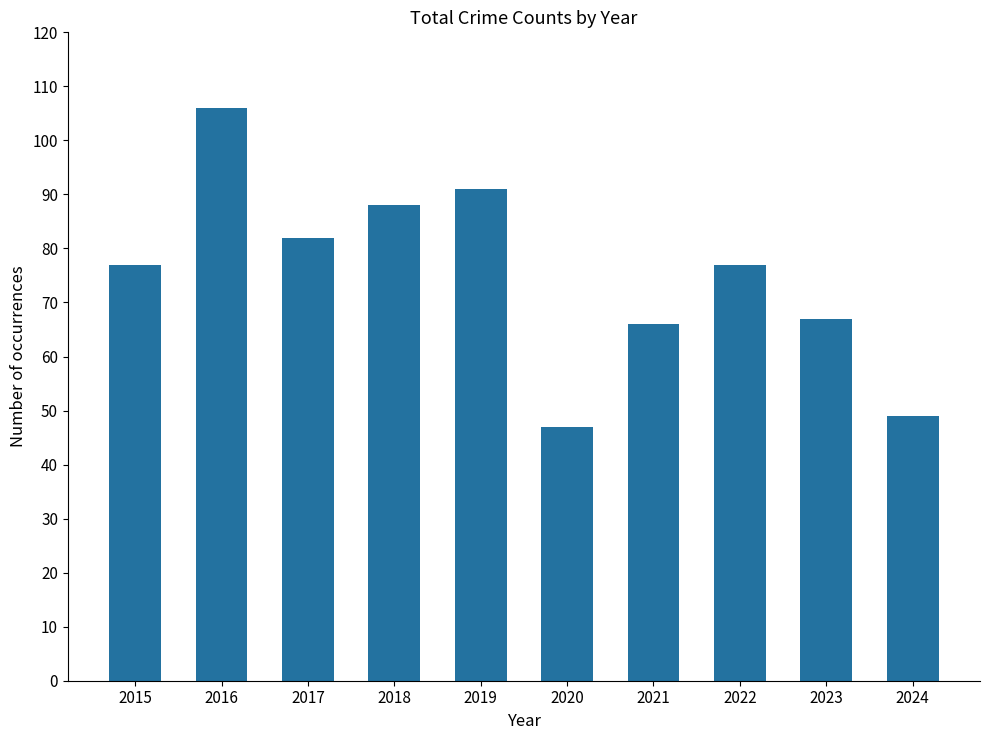

What is the sum of all values?

750